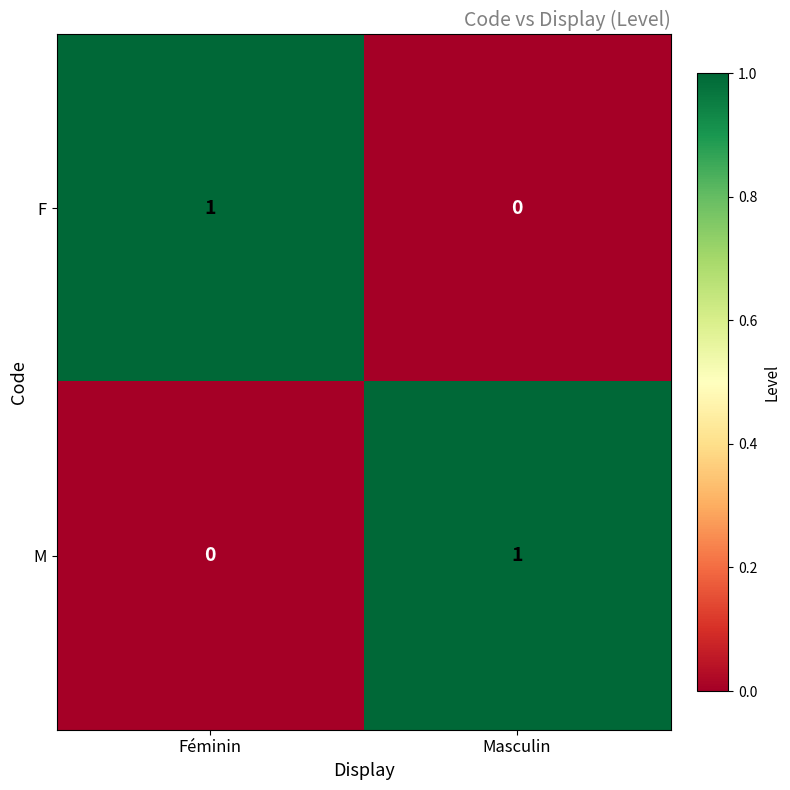

The value of F at Féminin is 1. True or false?

True